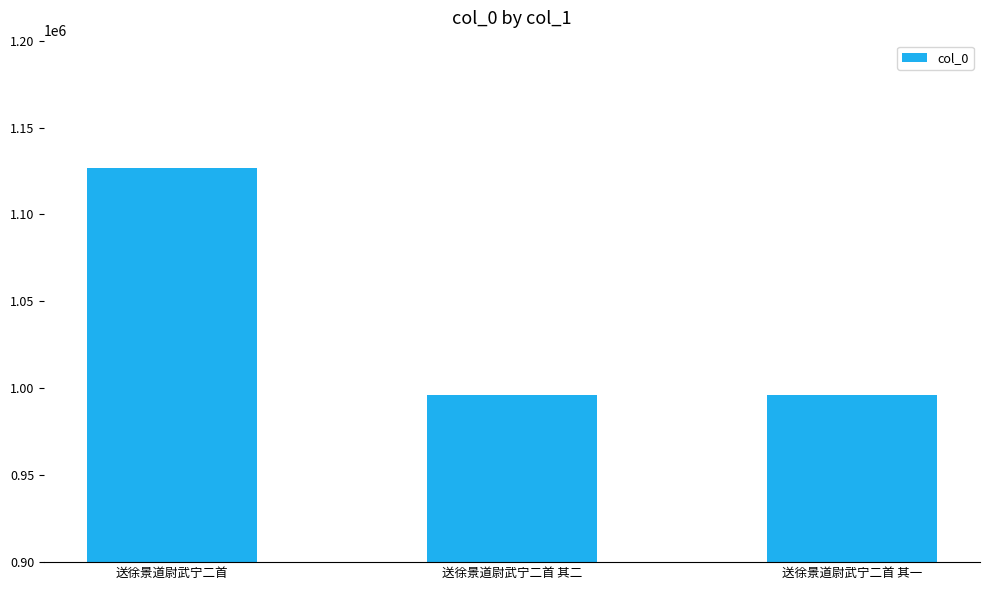

The value at 送徐景道尉武宁二首 其一 is 996215. True or false?

True